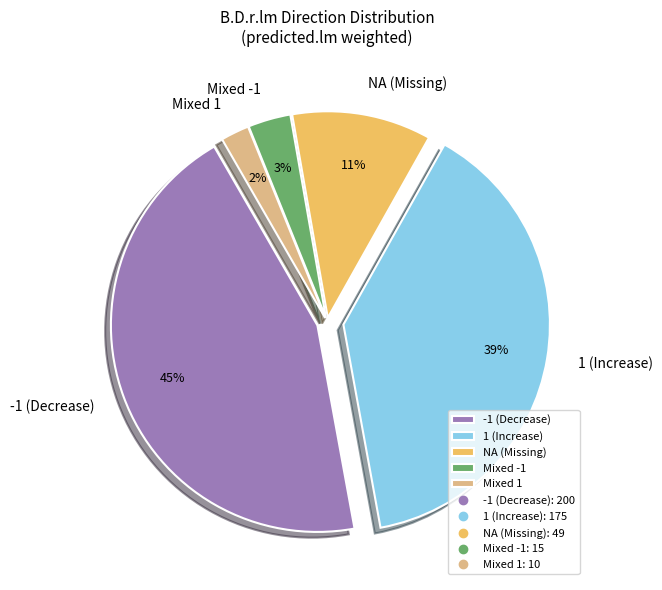

Which slice is the smallest?

Mixed 1